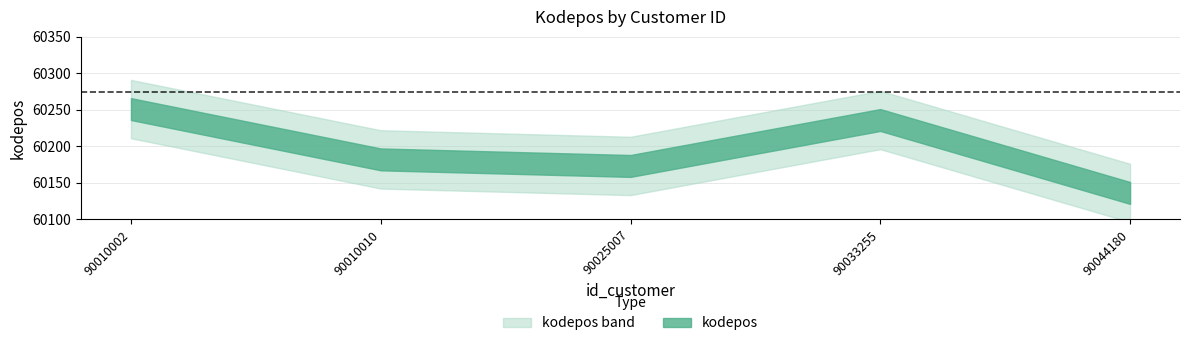

Reading left to right, extract all data points from this chart.

90010002=60251	90010010=60182	90025007=60173	90033255=60236	90044180=60136